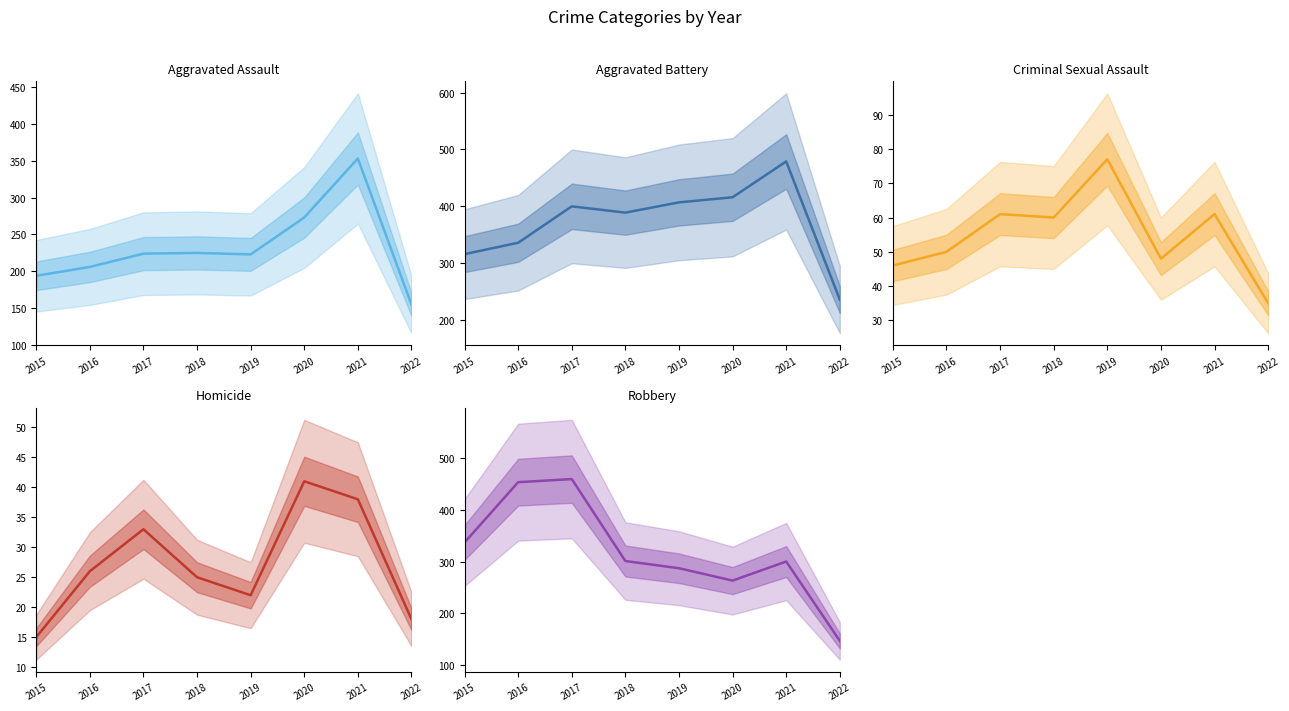

Where is the first local maximum for Homicide?

2017